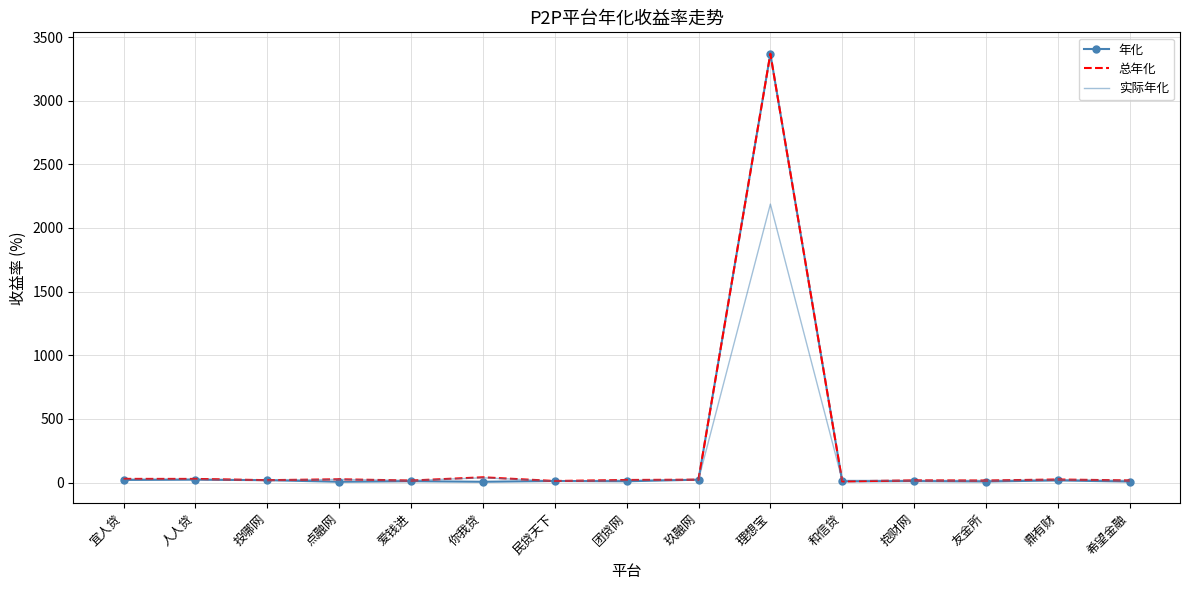

What is the spread (max minus min) of values at 理想宝?

1181.5